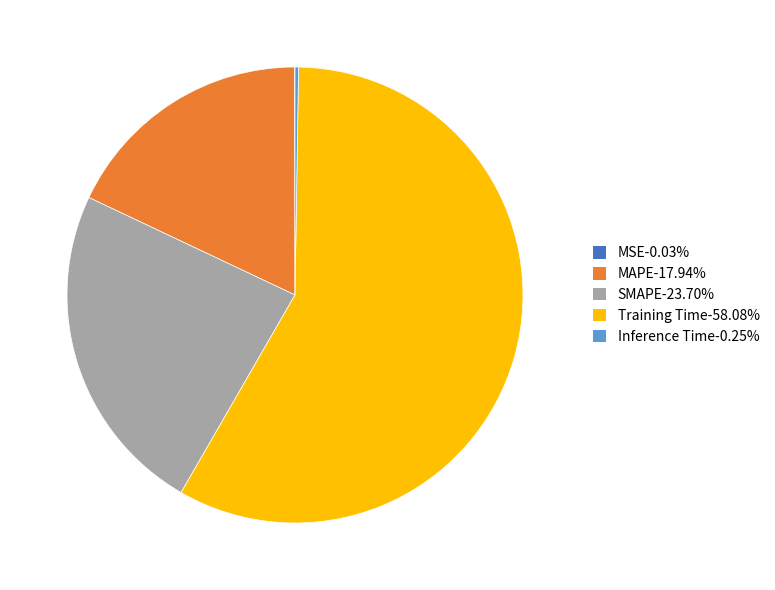

Is there a majority slice in this chart?

Yes